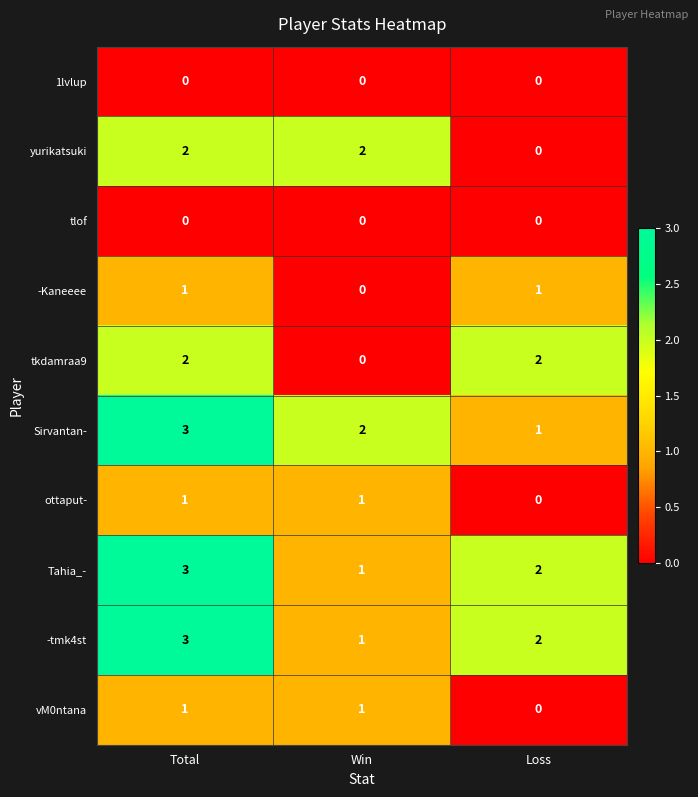

Count the number of data series in this chart.

10